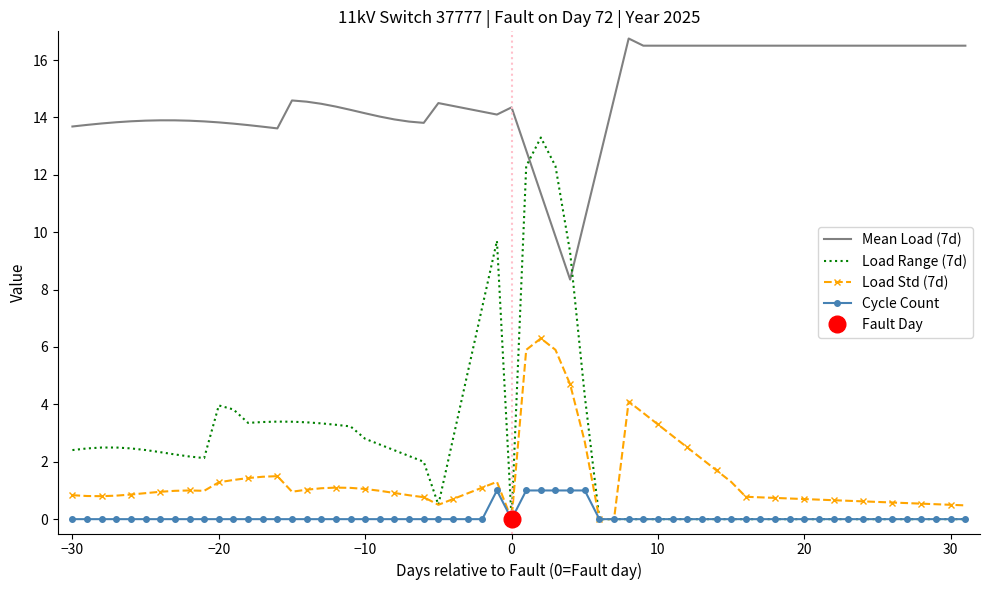

What is the maximum value for Mean Load (7d)?

16.8